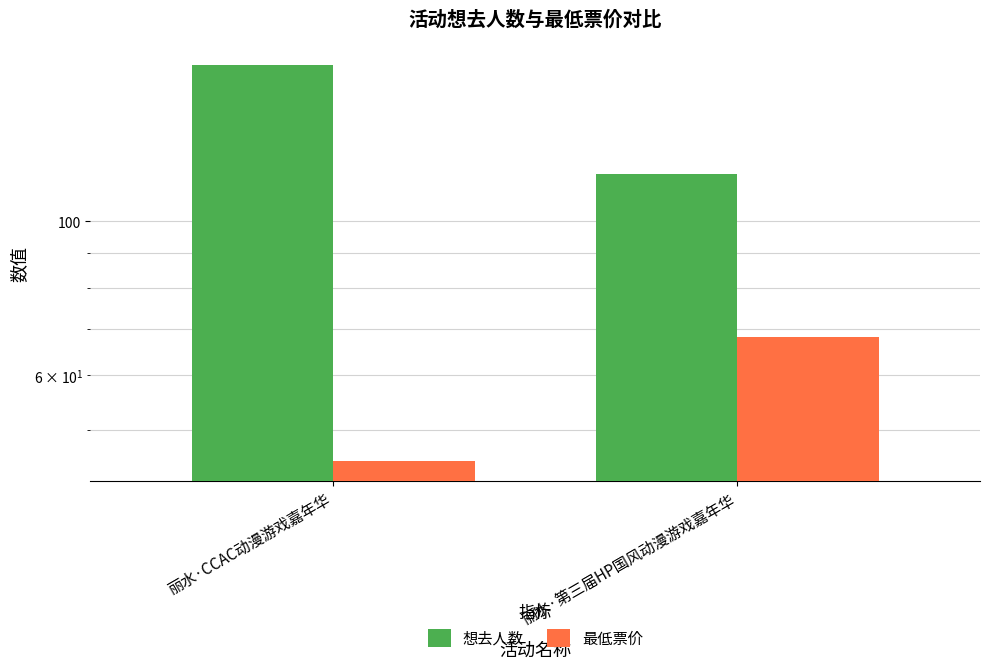

How many bars are there in total?

4